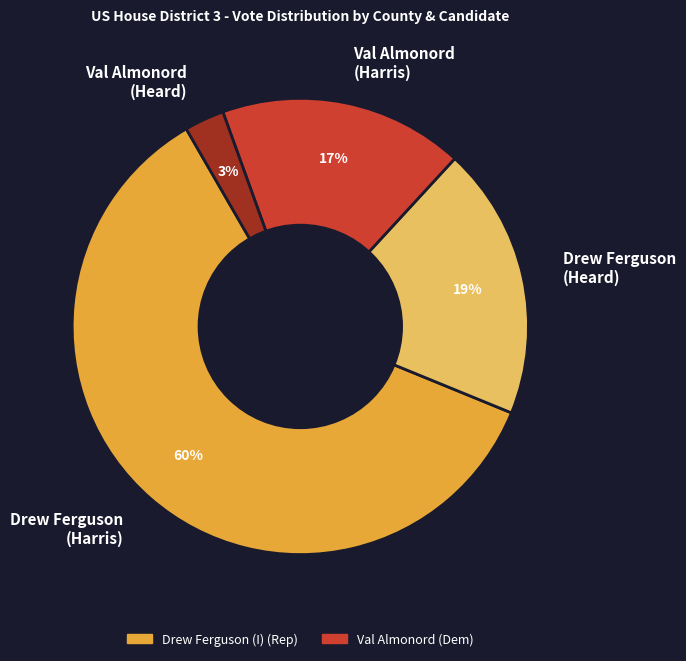

Count the number of slices in the pie.

4